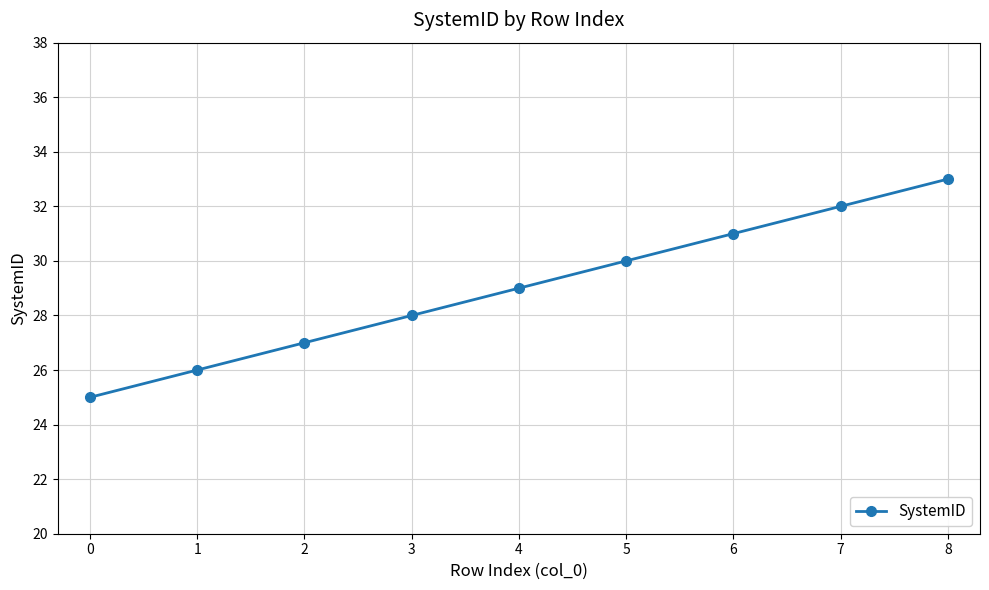

Reading left to right, extract all data points from this chart.

25	26	27	28	29	30	31	32	33